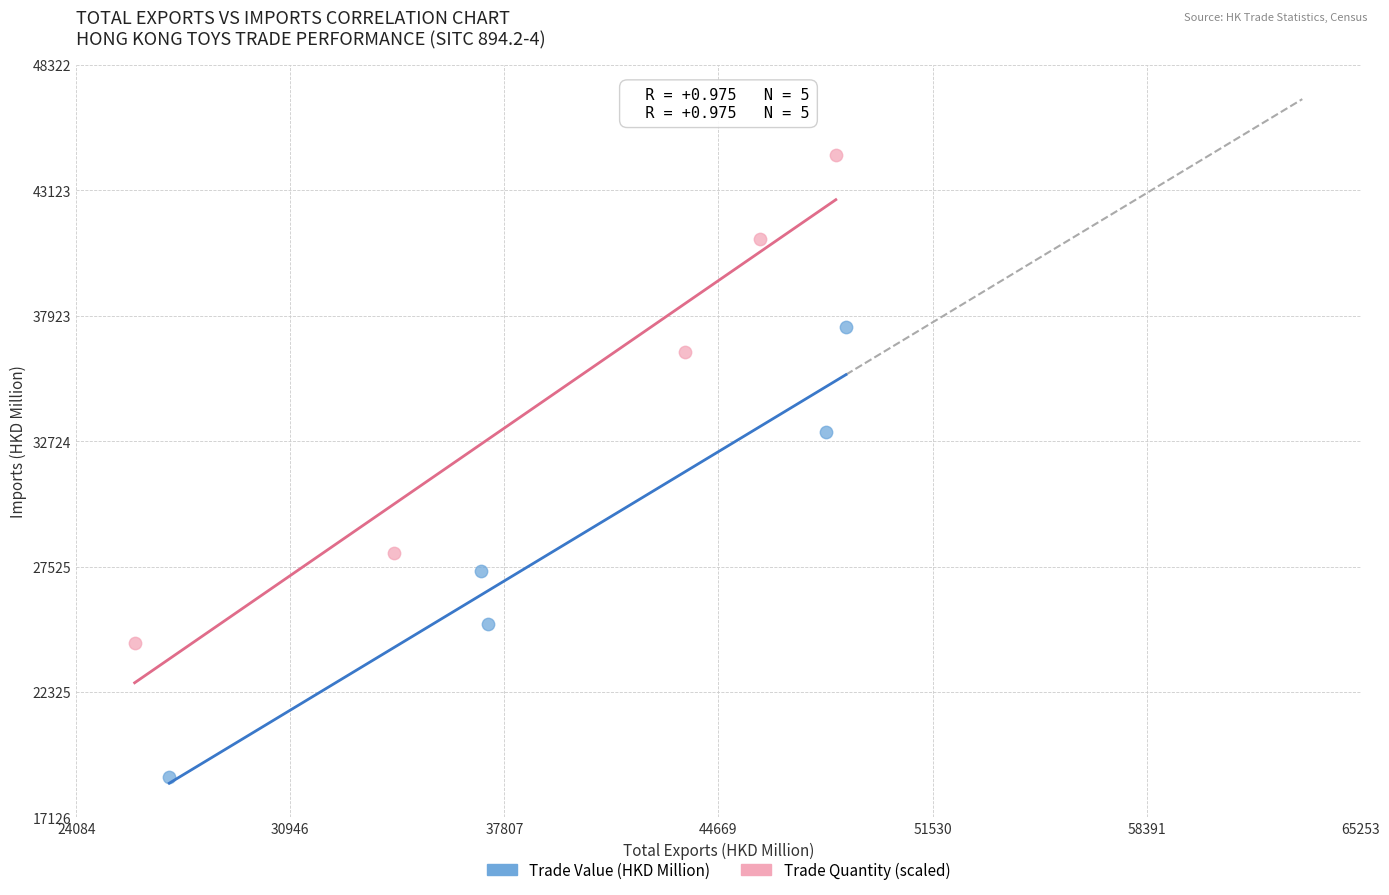

Which series contains the lowest Y value?

Trade Value (HKD Million)